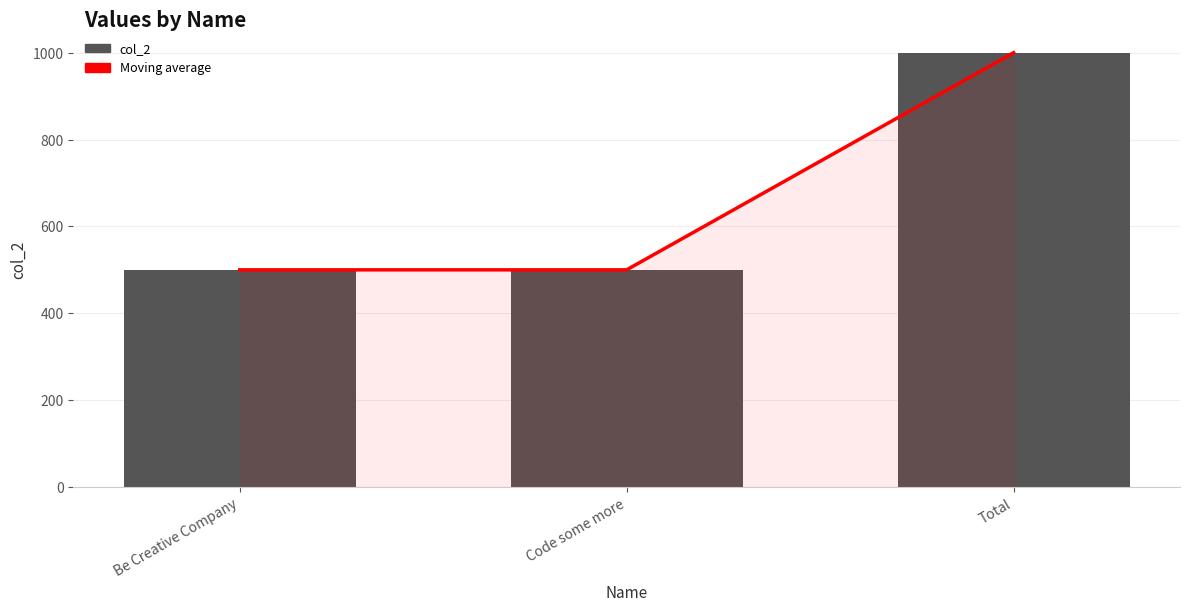

The col_2 series shows 1366 at Total. True or false?

False